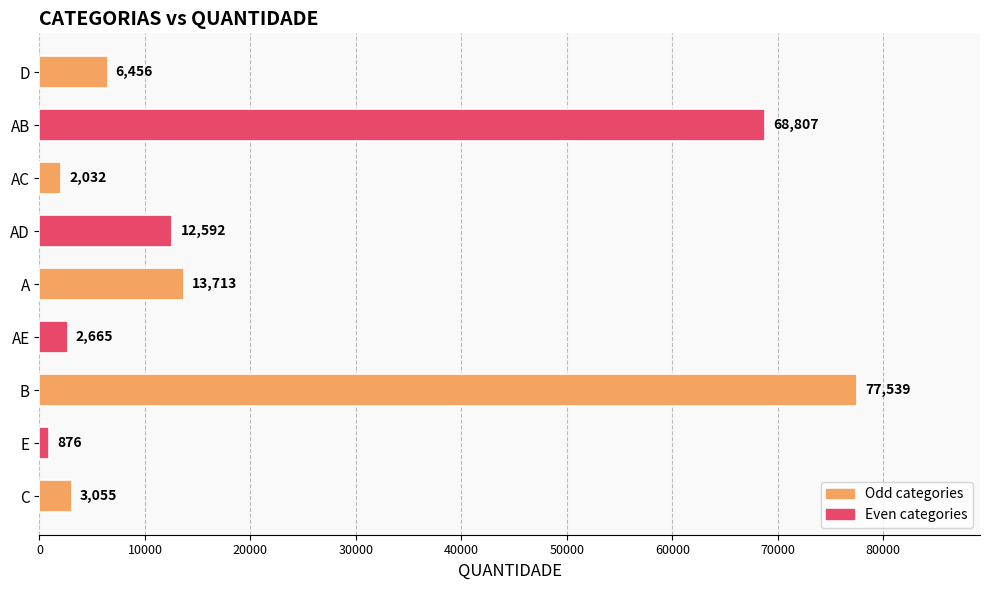

The chart shows a value of 6456 at D. True or false?

True